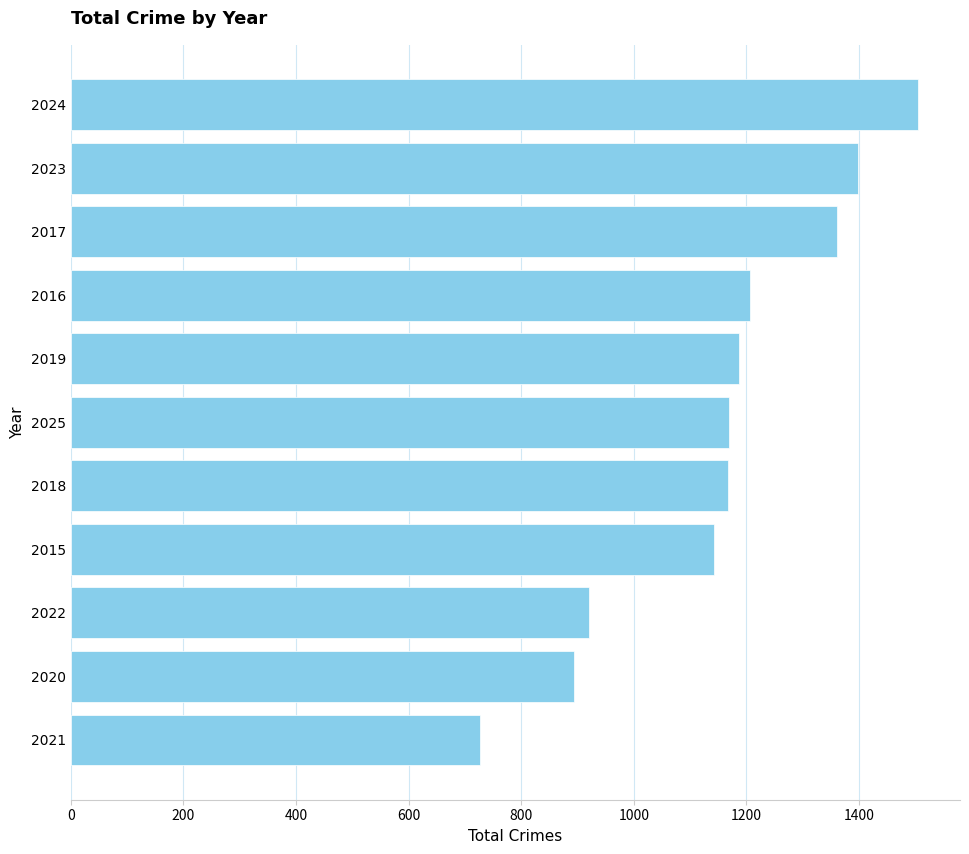

Which has a higher value, 2022 or 2023?

2023